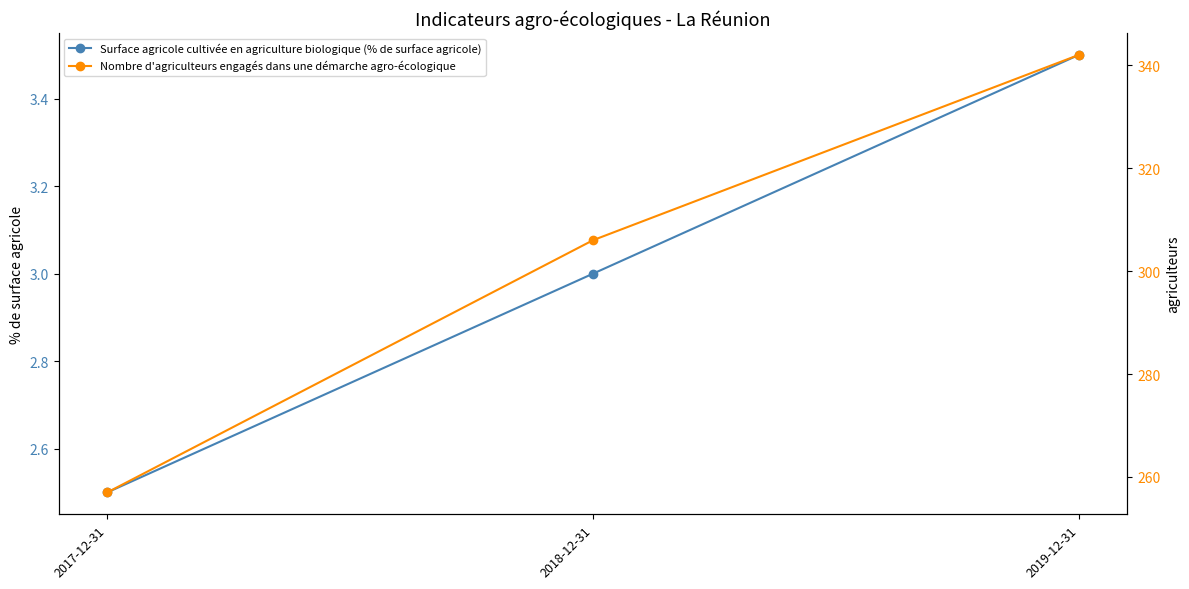

Is it true that Nombre d'agriculteurs engagés dans une démarche agro-écologique equals 257.0 at 2017-12-31?

True